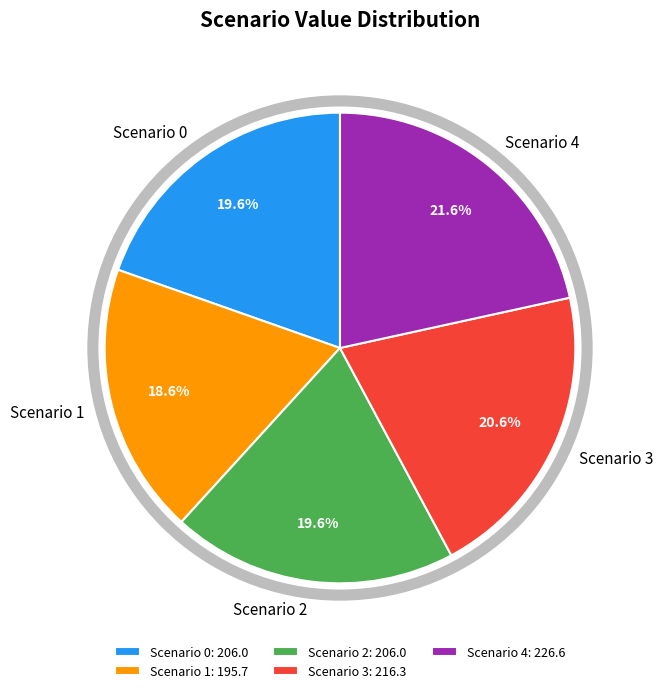

The Scenario 4 slice represents 22% of the pie. True or false?

True